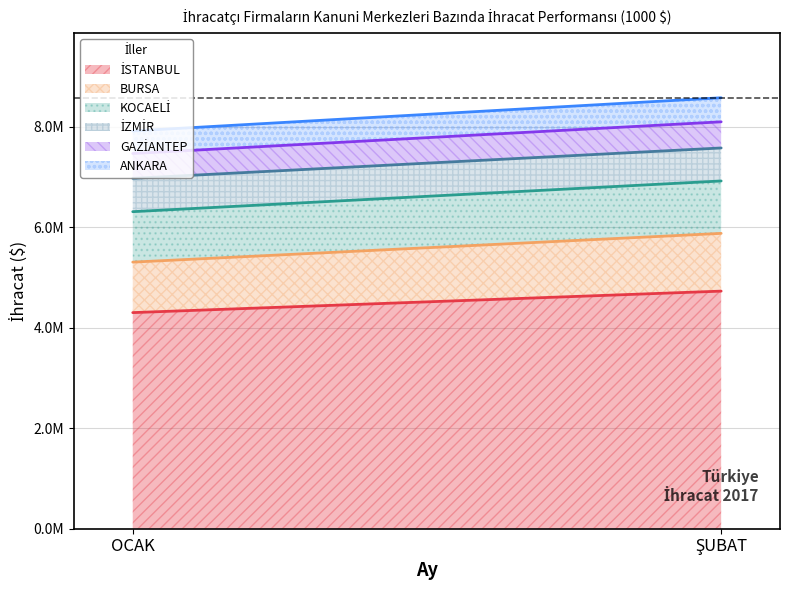

Which series has the largest total across all categories?

İSTANBUL